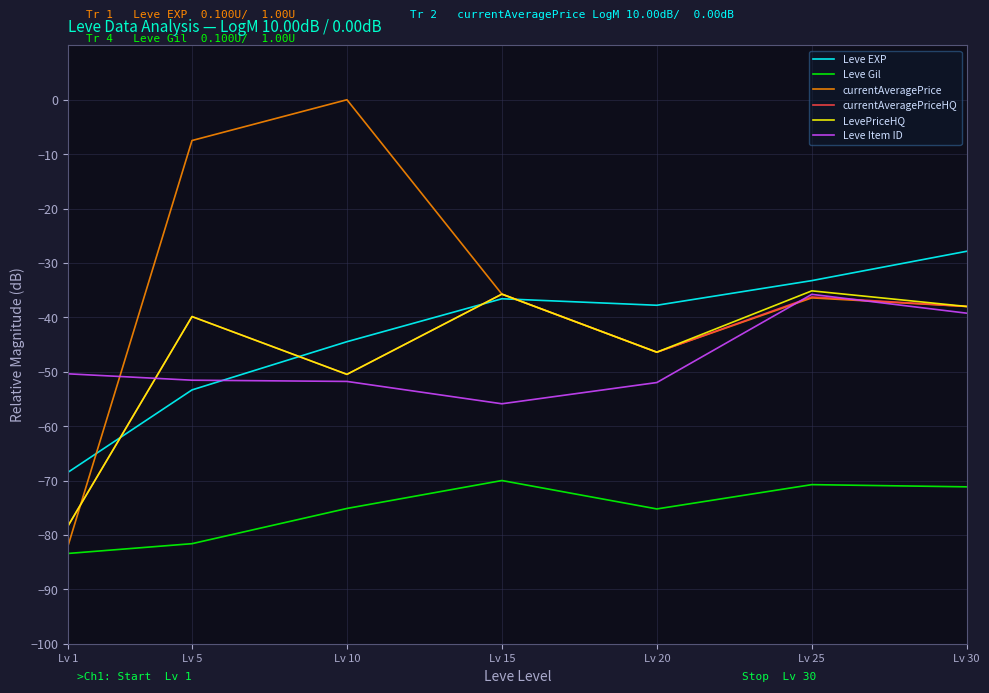

True or false: Leve Gil and Leve EXP cross at least once.

False